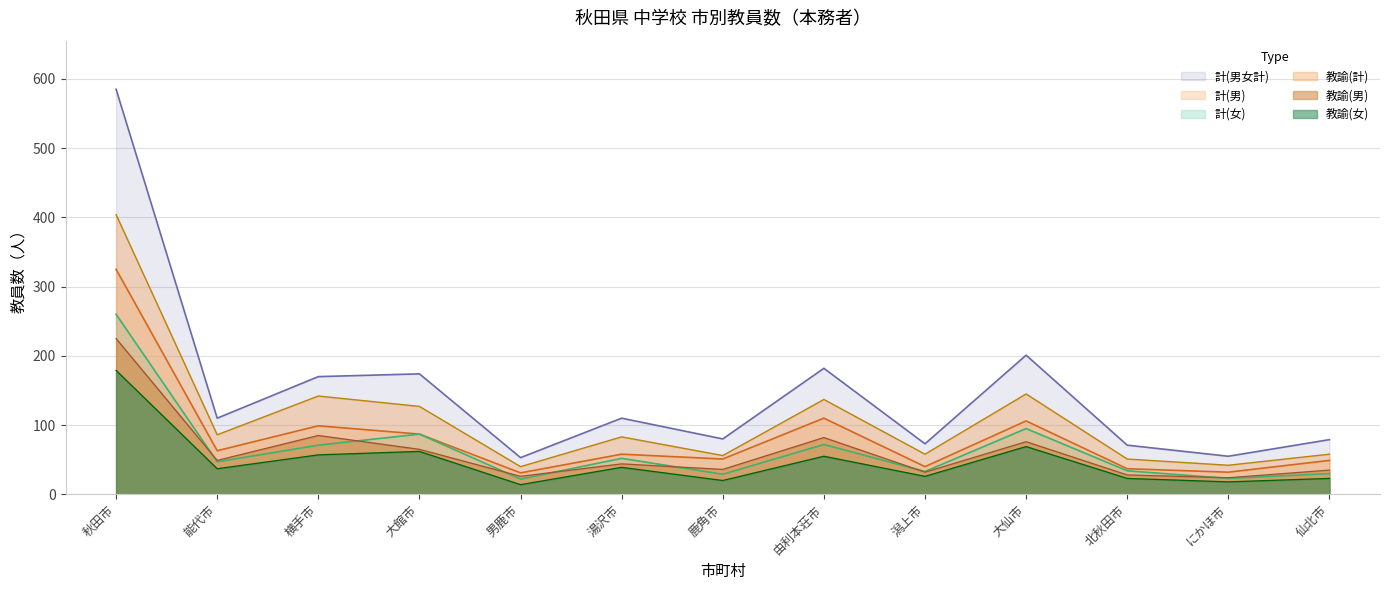

Is the value of 教諭(計) at 横手市 greater than the value of 計(女) at 湯沢市?

Yes